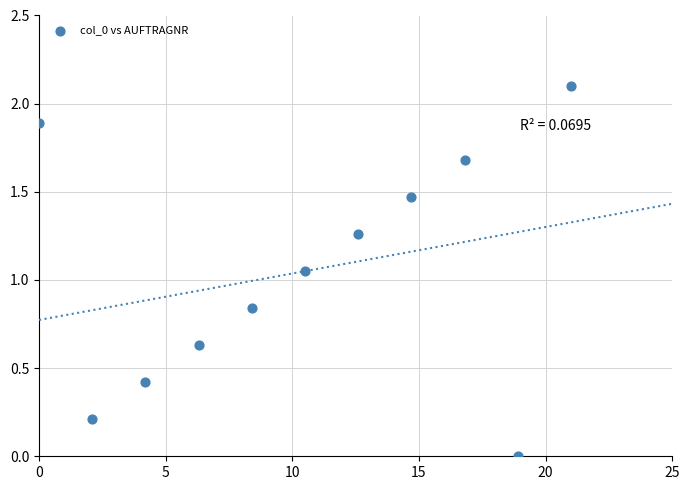

What is the range of X values (max minus min)?

21.0